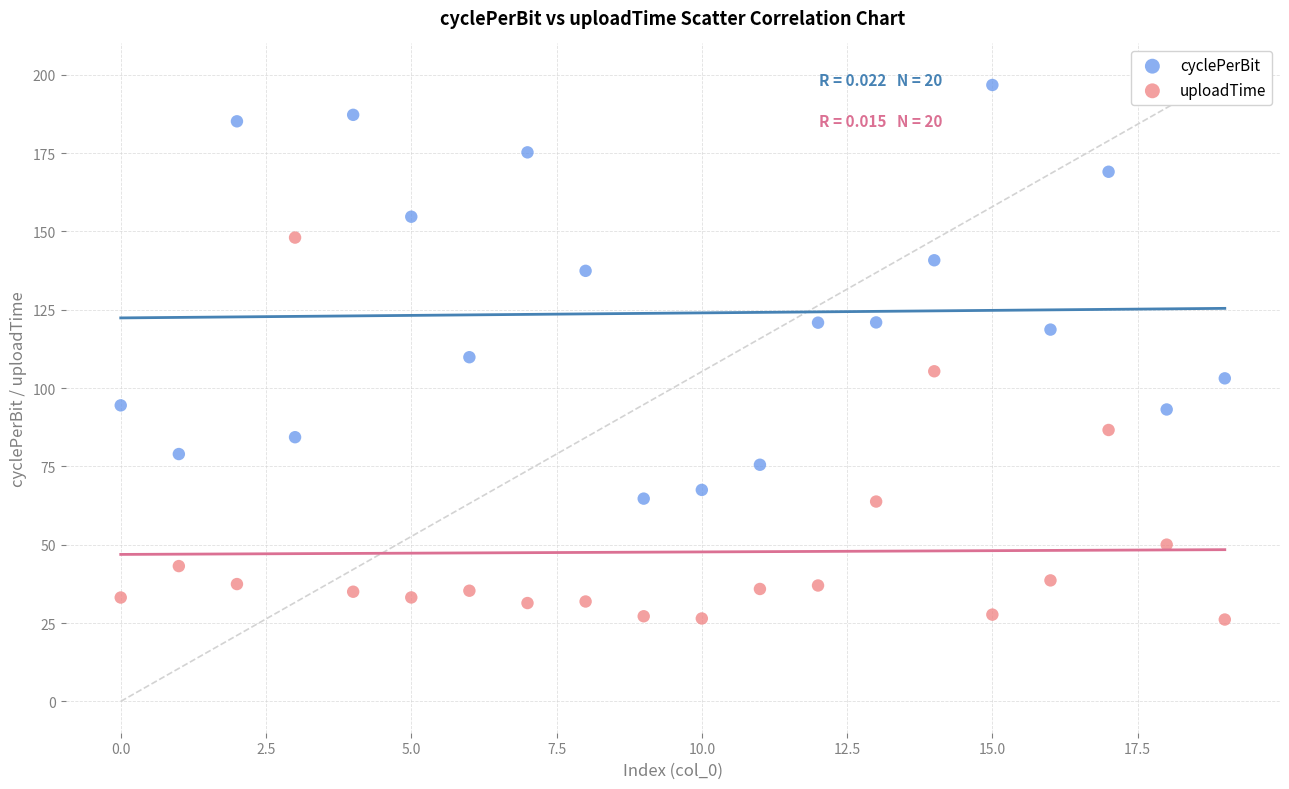

Which series contains the highest Y value?

cyclePerBit